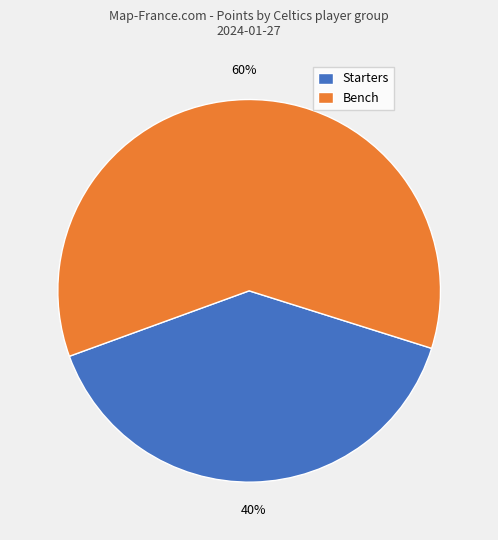

What percentage is the Bench slice, to the nearest percent?

60%